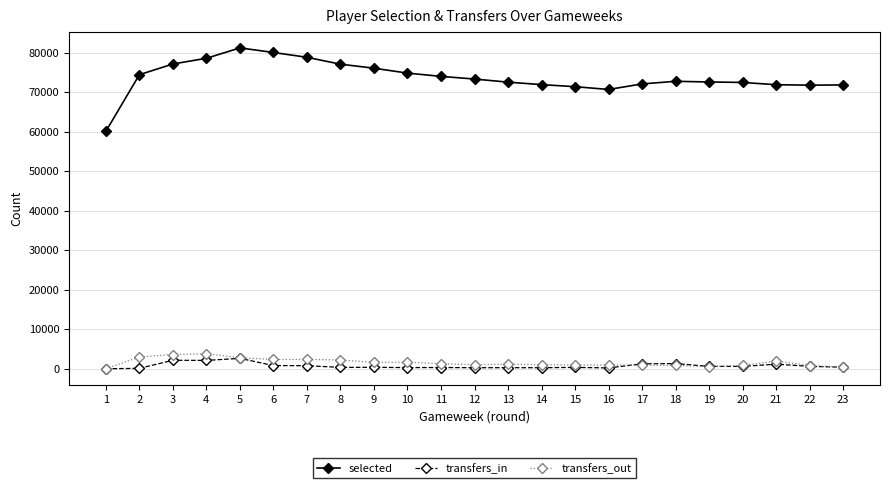

Which series has the largest total across all categories?

selected